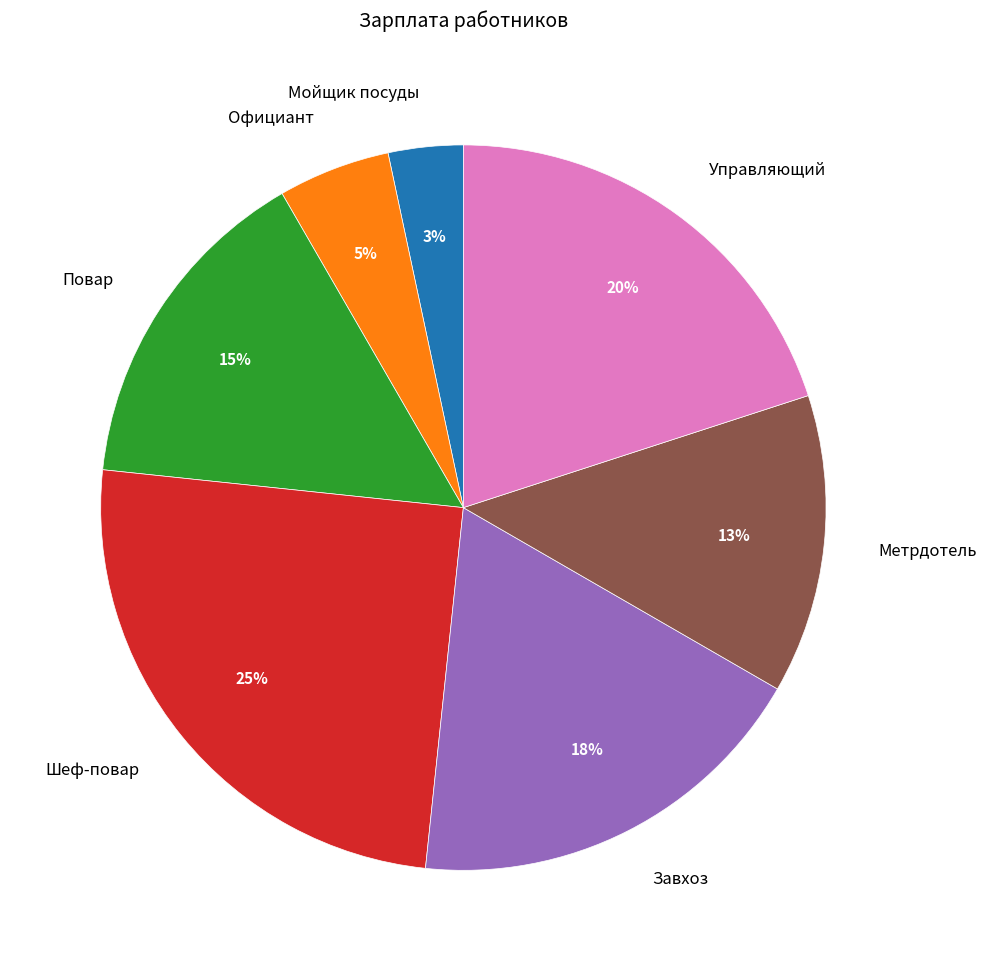

True or false: Шеф-повар accounts for 25% of the total.

True